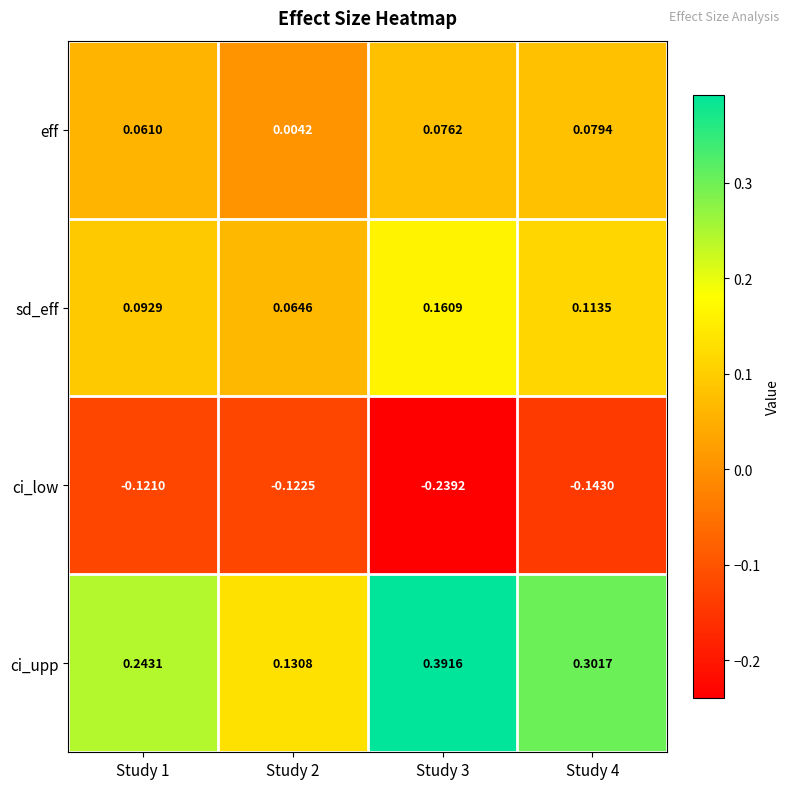

How many data points does each series have?

4